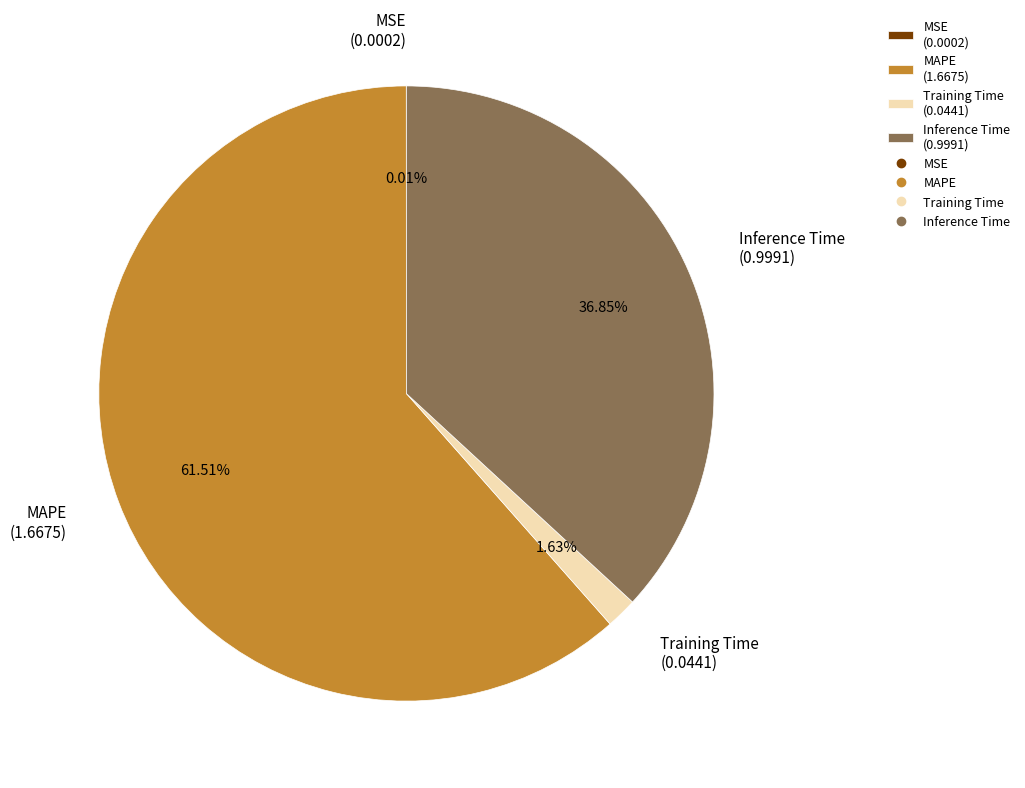

Is it true that Inference Time is 45% of the pie?

False